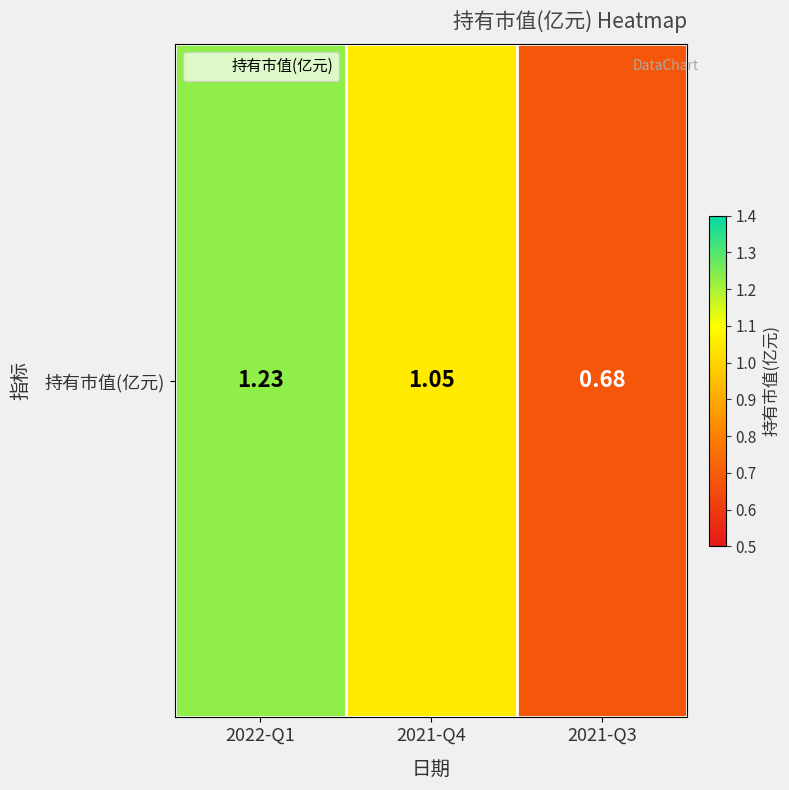

What is the sum of the values at 2021-Q3 and 2022-Q1?

1.9